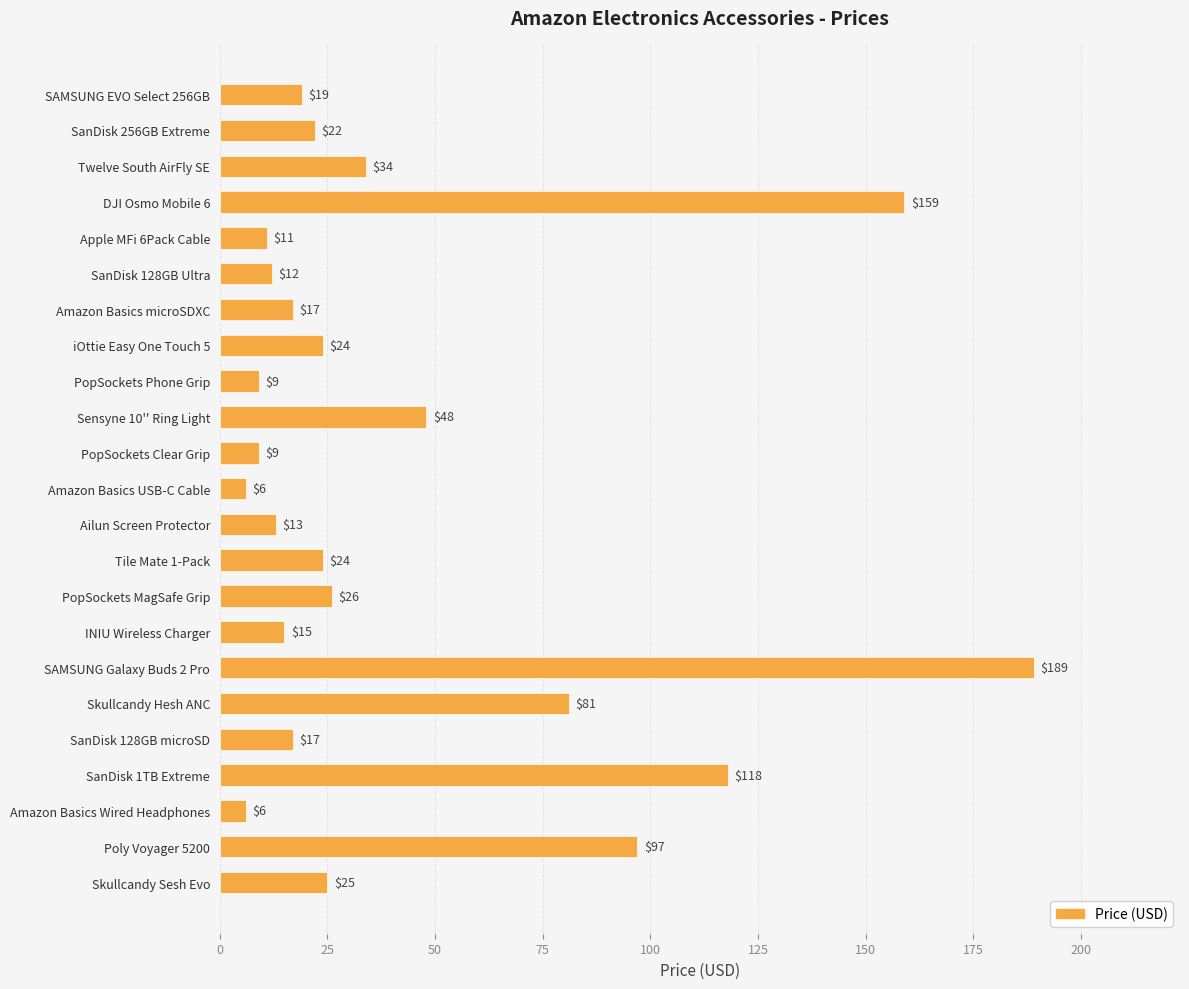

What is the label of the 16th bar from the top?

INIU Wireless Charger